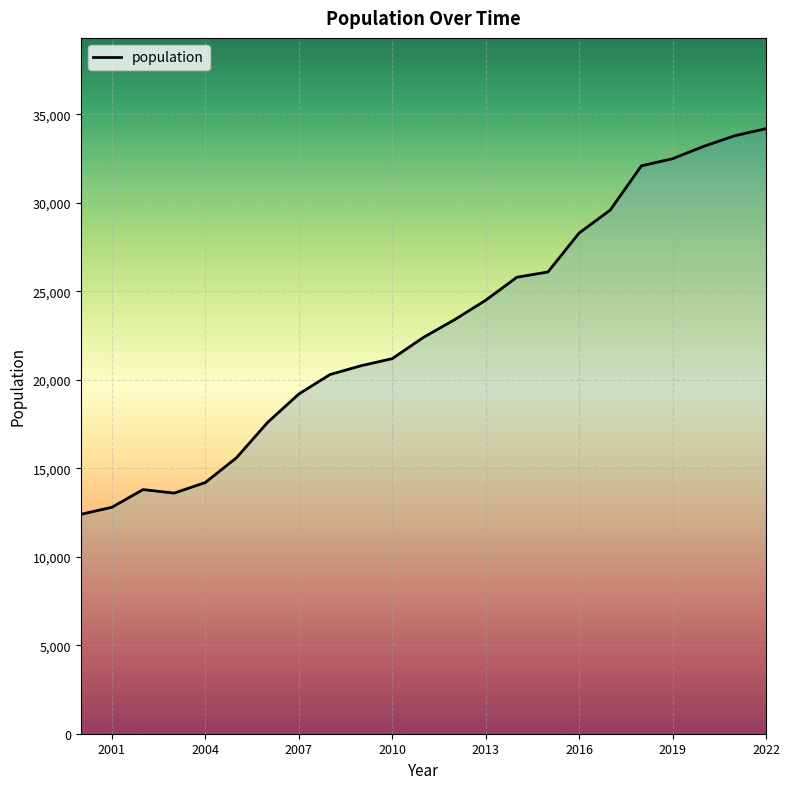

What is the maximum value shown in the chart?

34200